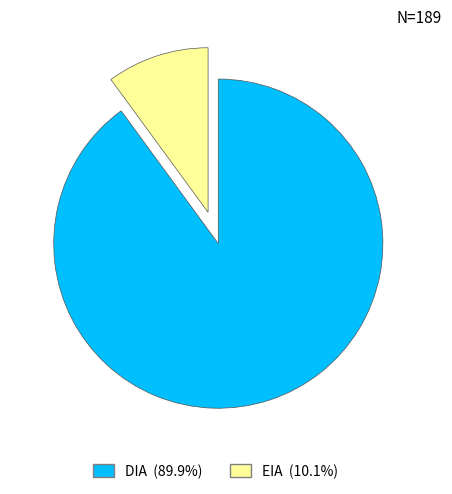

Do EIA and DIA together represent more than half of the pie?

Yes